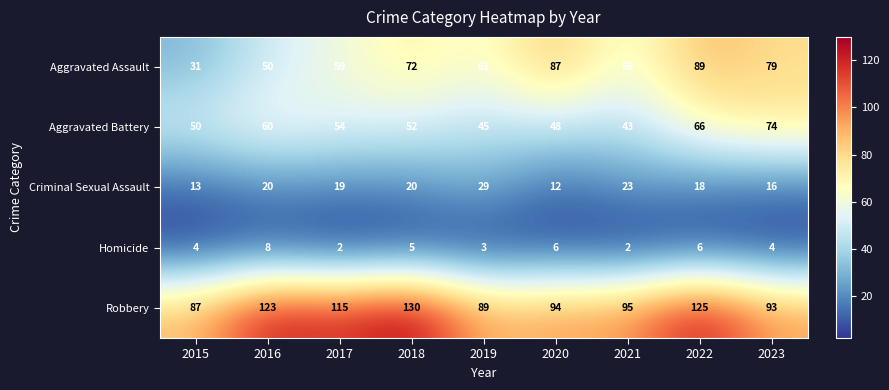

How many distinct data groups are displayed?

5